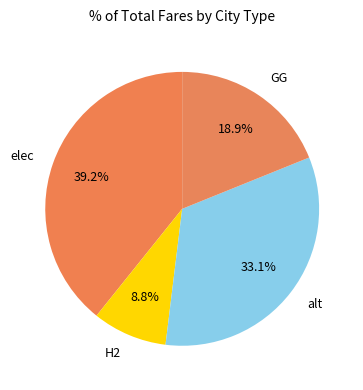

Count the number of slices in the pie.

4